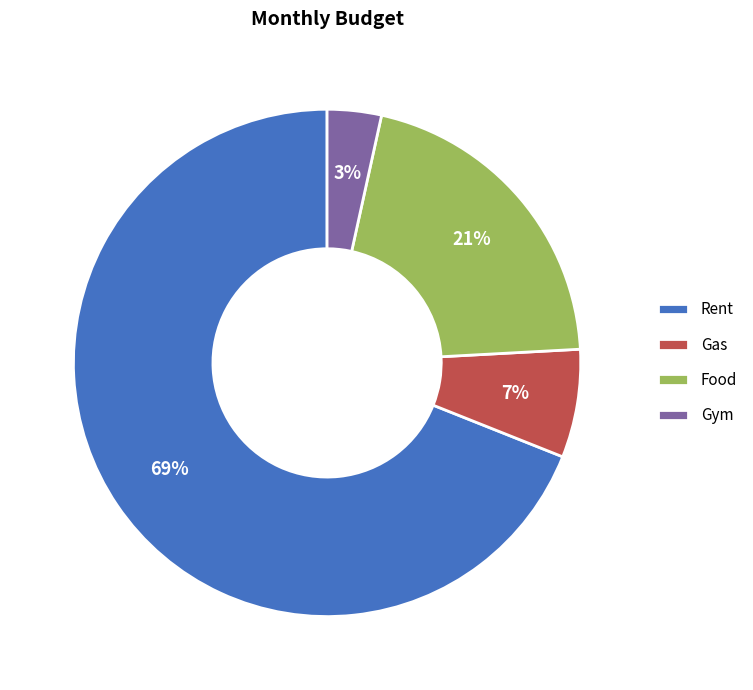

What percentage is the Gym slice, to the nearest percent?

3%